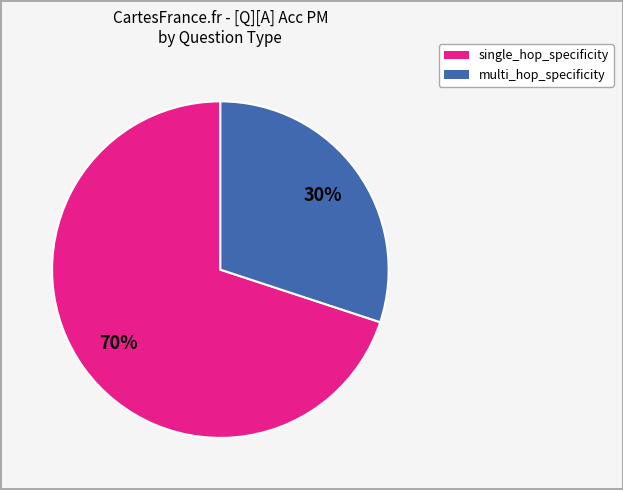

What is the largest slice in the pie chart?

single_hop_specificity